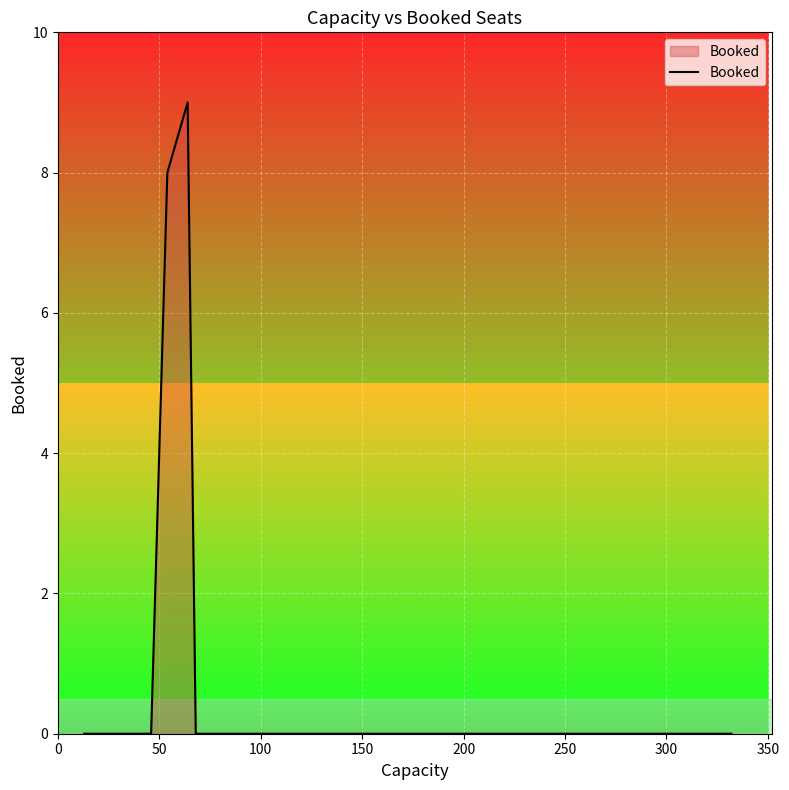

Reading right to left, what are all the values shown in this chart?

0	0	0	0	0	0	0	9	8	0	0	0	0	0